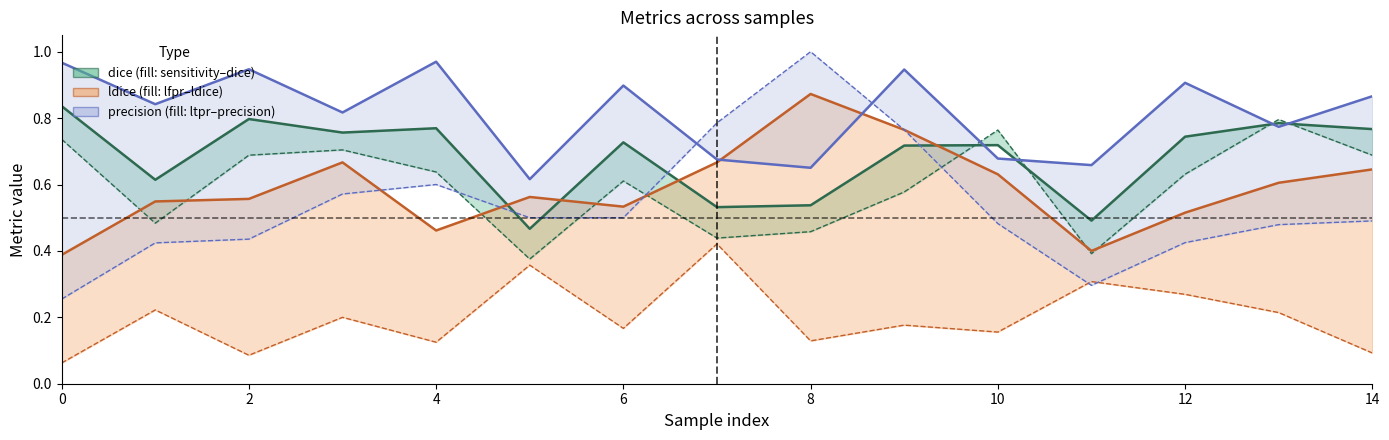

The ltpr series shows 0.8 at 5. True or false?

False